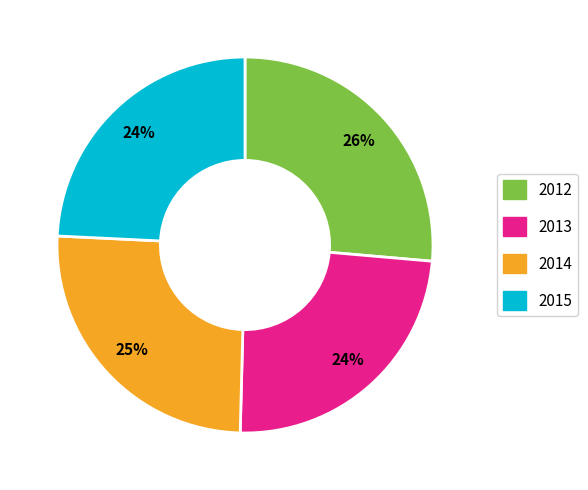

Is there a majority slice in this chart?

No